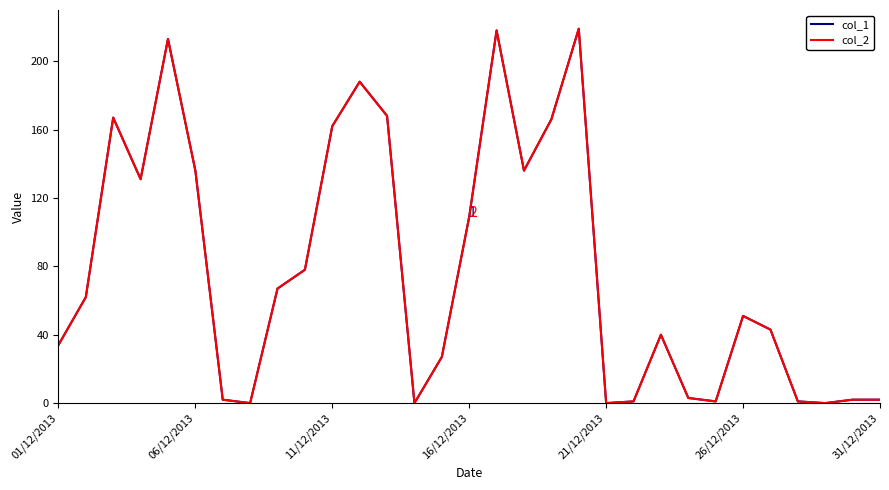

Which category has the highest value in the col_1 series?

19